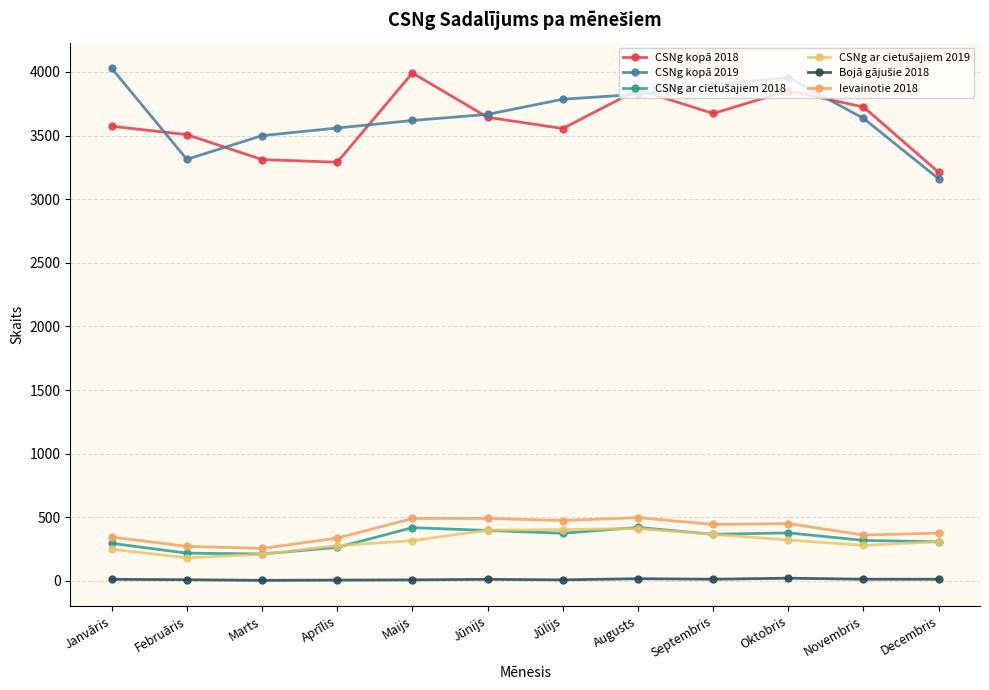

True or false: CSNg kopā 2019 and Bojā gājušie 2018 intersect in this chart.

False